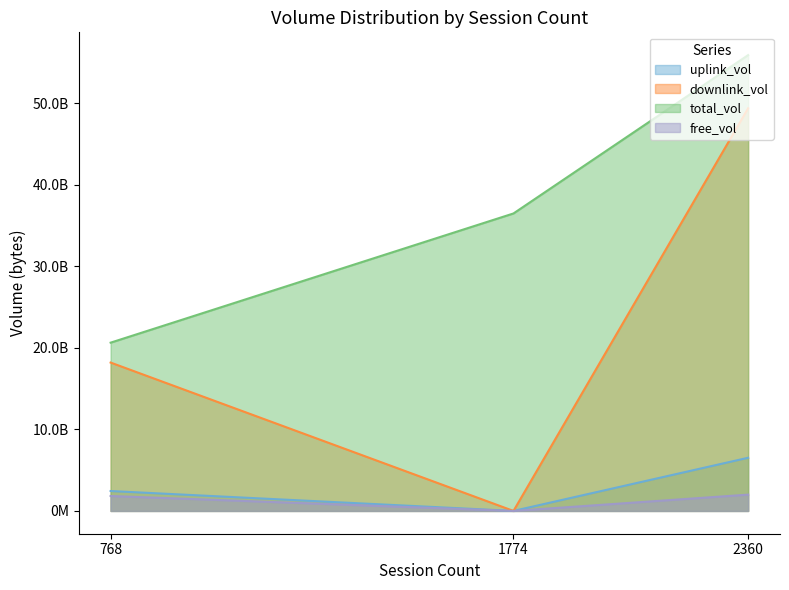

At which label does total_vol first exceed 2440914036?

2360